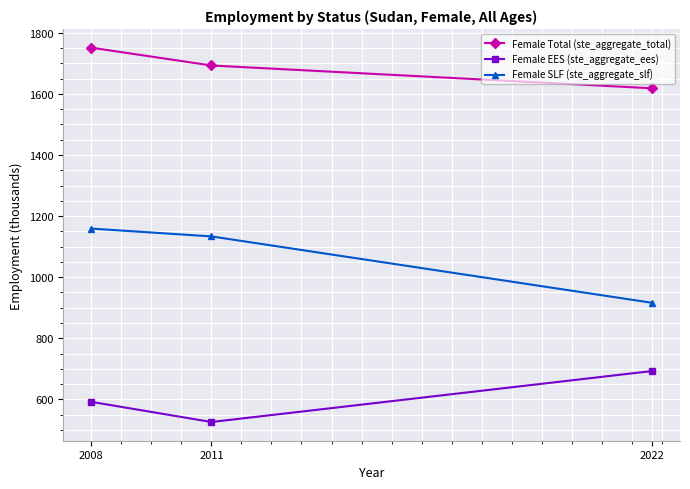

Which category has the highest value in the Female Total (ste_aggregate_total) series?

2008